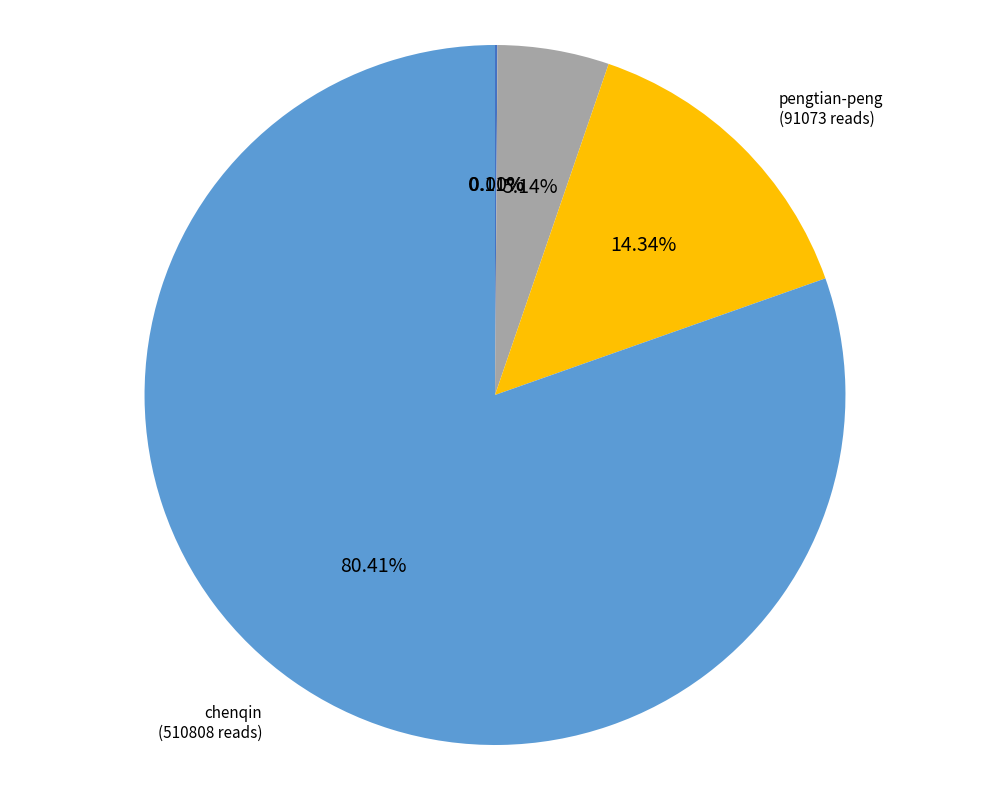

Which category has the biggest portion of the pie?

chenqin